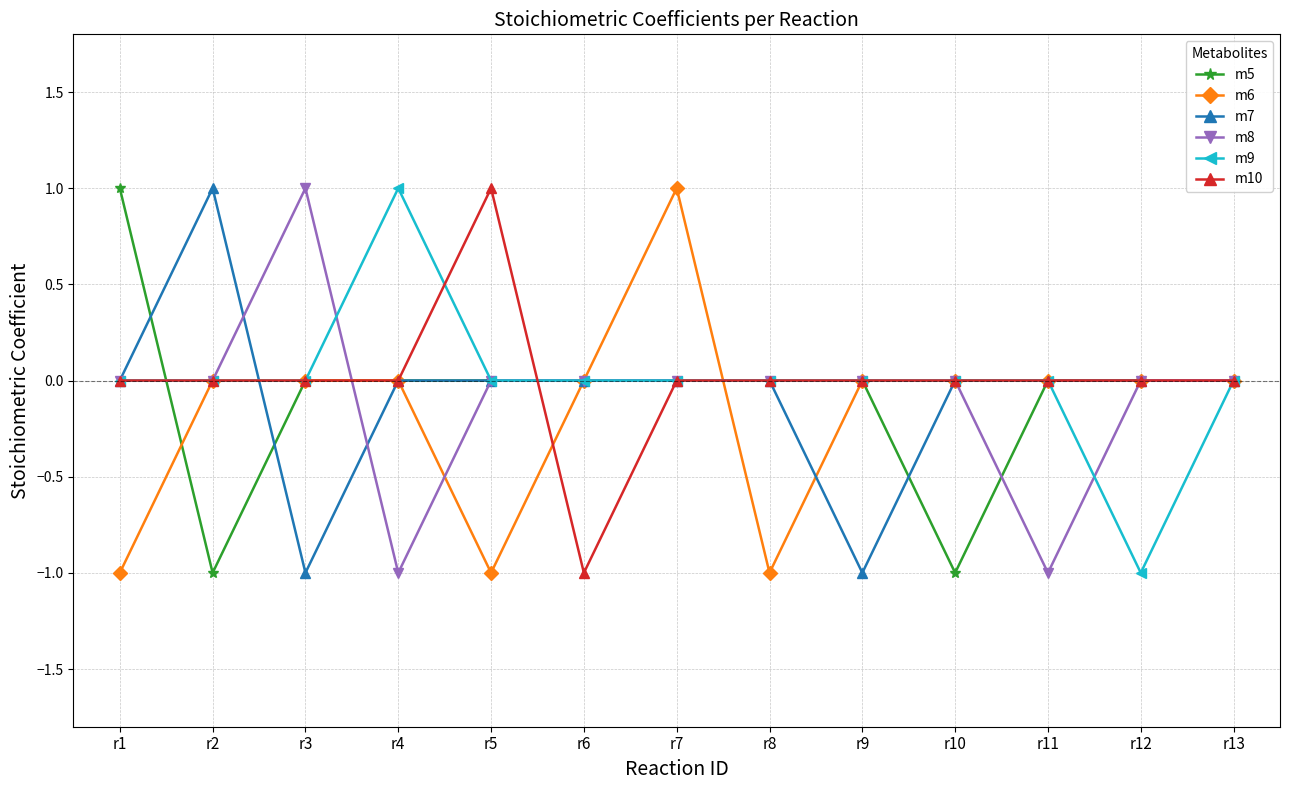

What is the maximum value shown in the chart?

1